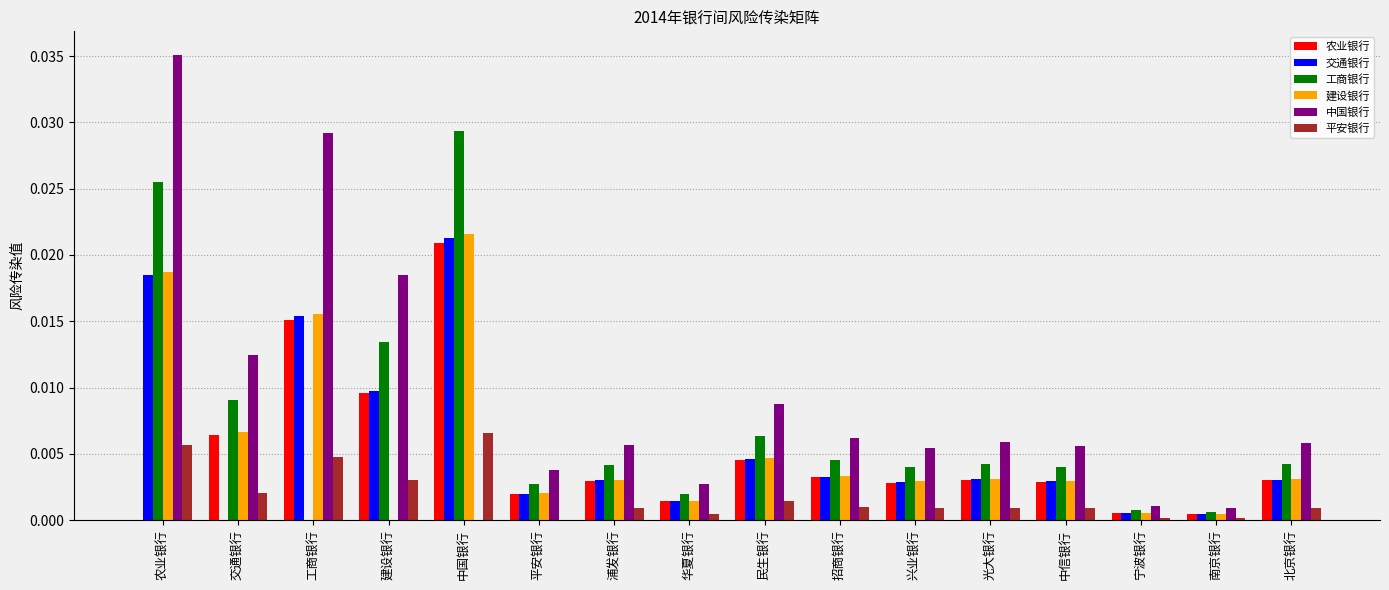

Which label corresponds to the largest value in the chart?

农业银行